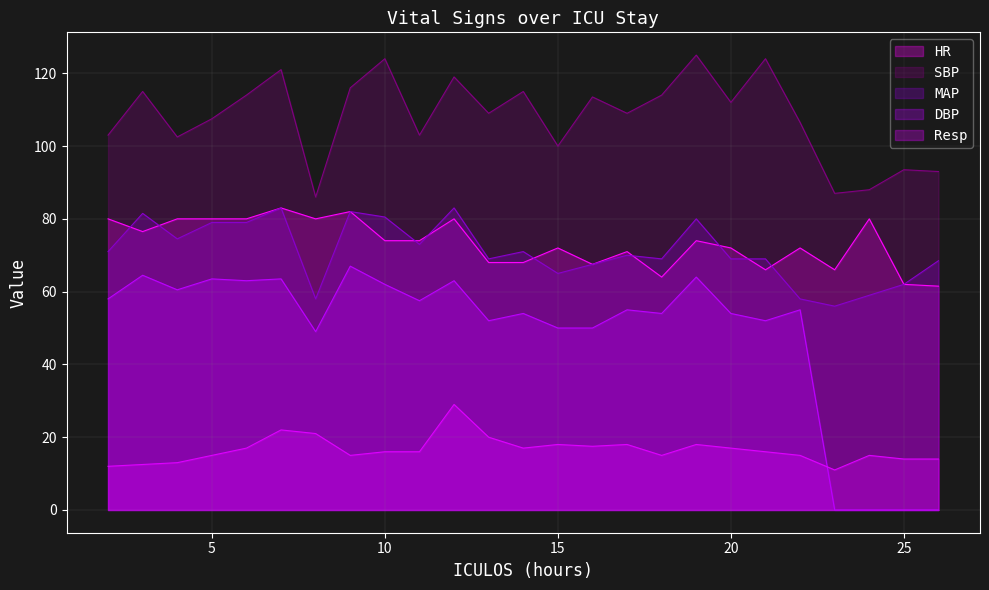

List the series in order of their peak value, highest first.

SBP, HR, MAP, DBP, Resp